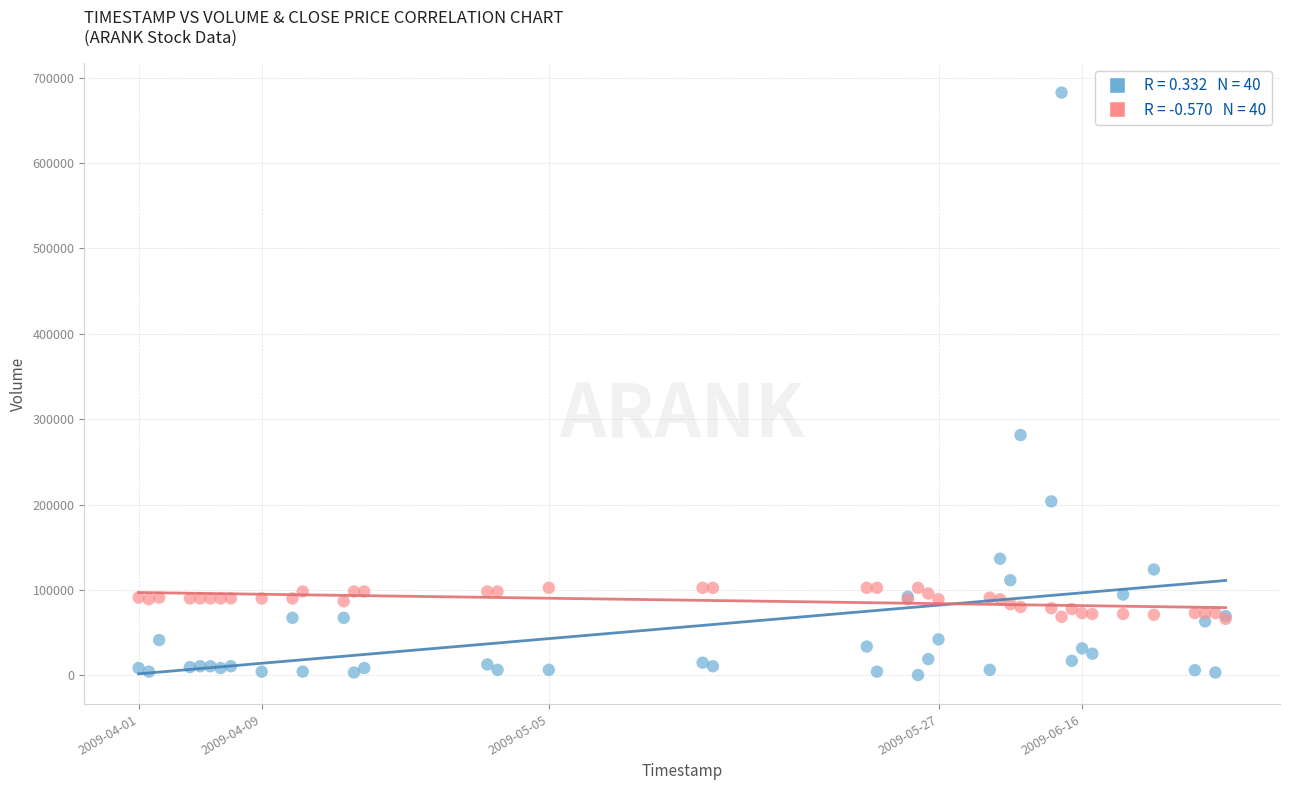

Across all series, what Y value is closest to 341459?

281400.0